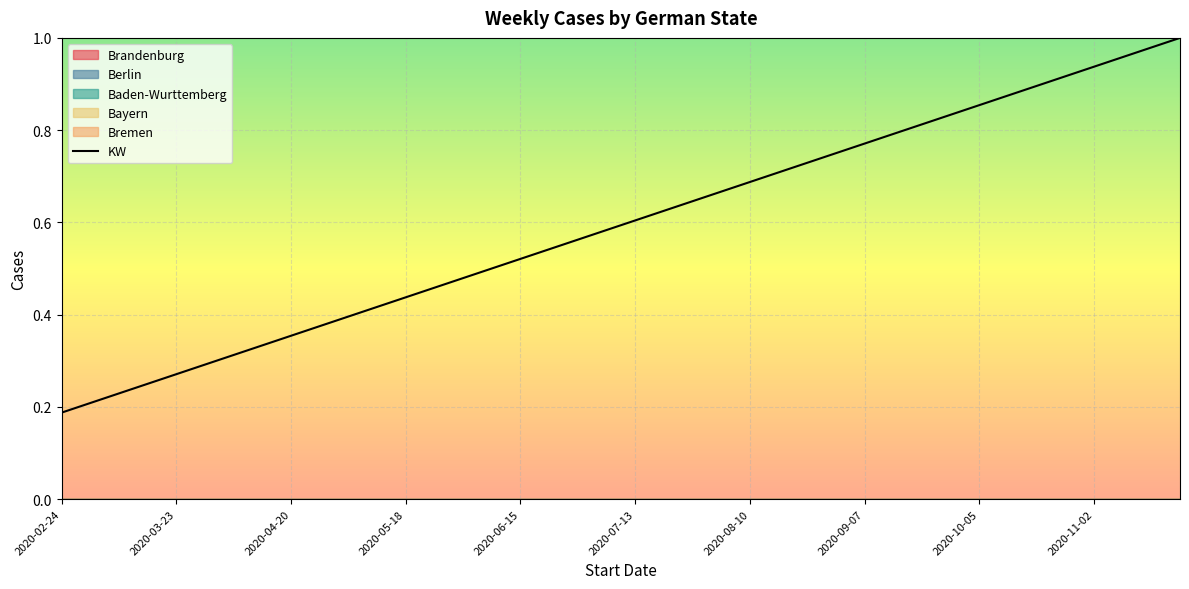

What is the change in value from 21 to 27?

+0.1